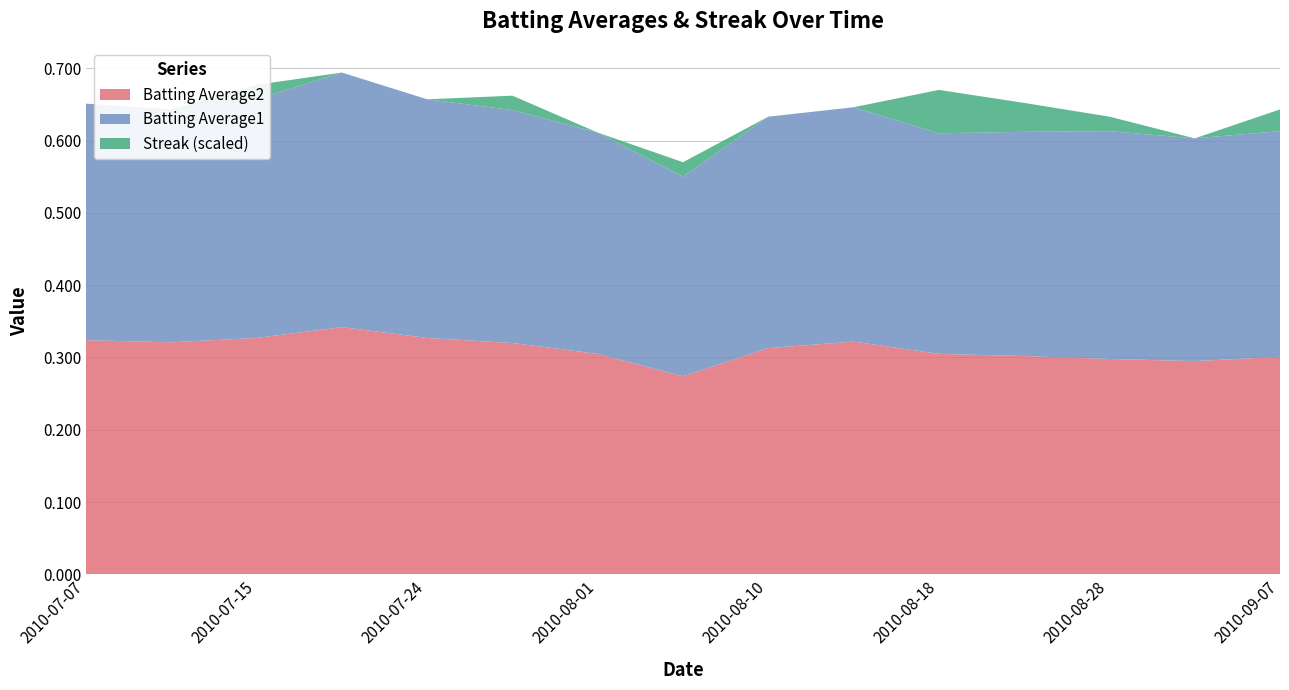

Reading left to right, list all the values displayed in this chart.

Batting Average1: 2010-07-07=0.3	2010-07-10=0.3	2010-07-15=0.3	2010-07-20=0.4	2010-07-24=0.3	2010-07-28=0.3	2010-08-01=0.3	2010-08-05=0.3	2010-08-10=0.3	2010-08-14=0.3	2010-08-18=0.3	2010-08-23=0.3	2010-08-28=0.3	2010-09-02=0.3	2010-09-07=0.3
Batting Average2: 2010-07-07=0.3	2010-07-10=0.3	2010-07-15=0.3	2010-07-20=0.3	2010-07-24=0.3	2010-07-28=0.3	2010-08-01=0.3	2010-08-05=0.3	2010-08-10=0.3	2010-08-14=0.3	2010-08-18=0.3	2010-08-23=0.3	2010-08-28=0.3	2010-09-02=0.3	2010-09-07=0.3
Streak: 2010-07-07=0.0	2010-07-10=0.0	2010-07-15=2.0	2010-07-20=0.0	2010-07-24=0.0	2010-07-28=2.0	2010-08-01=0.0	2010-08-05=2.0	2010-08-10=0.0	2010-08-14=0.0	2010-08-18=6.0	2010-08-23=4.0	2010-08-28=2.0	2010-09-02=0.0	2010-09-07=3.0